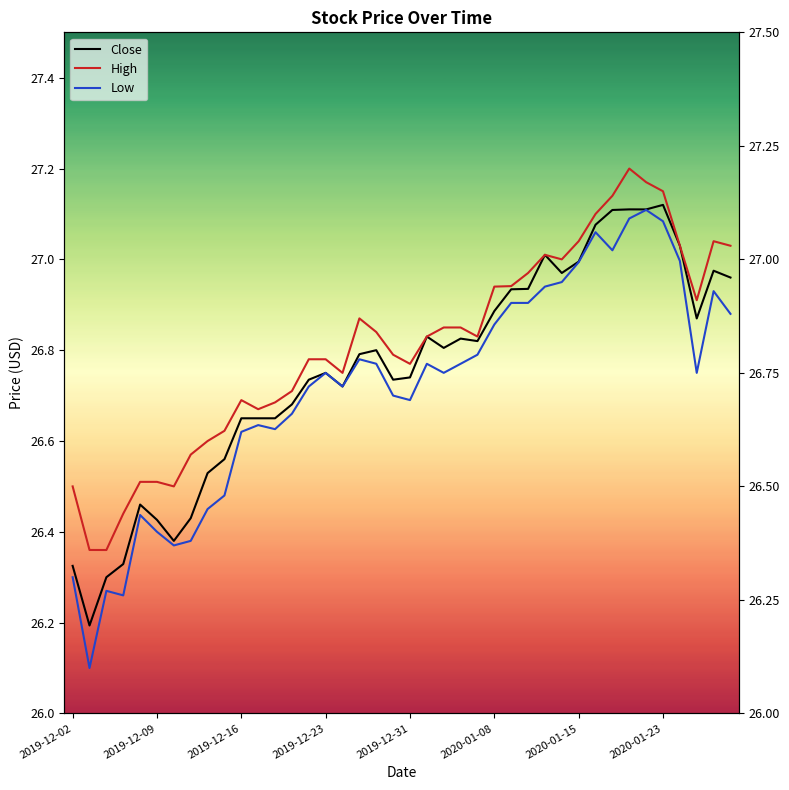

In Low, how many points are higher than both neighbors (excluding endpoints)?

9